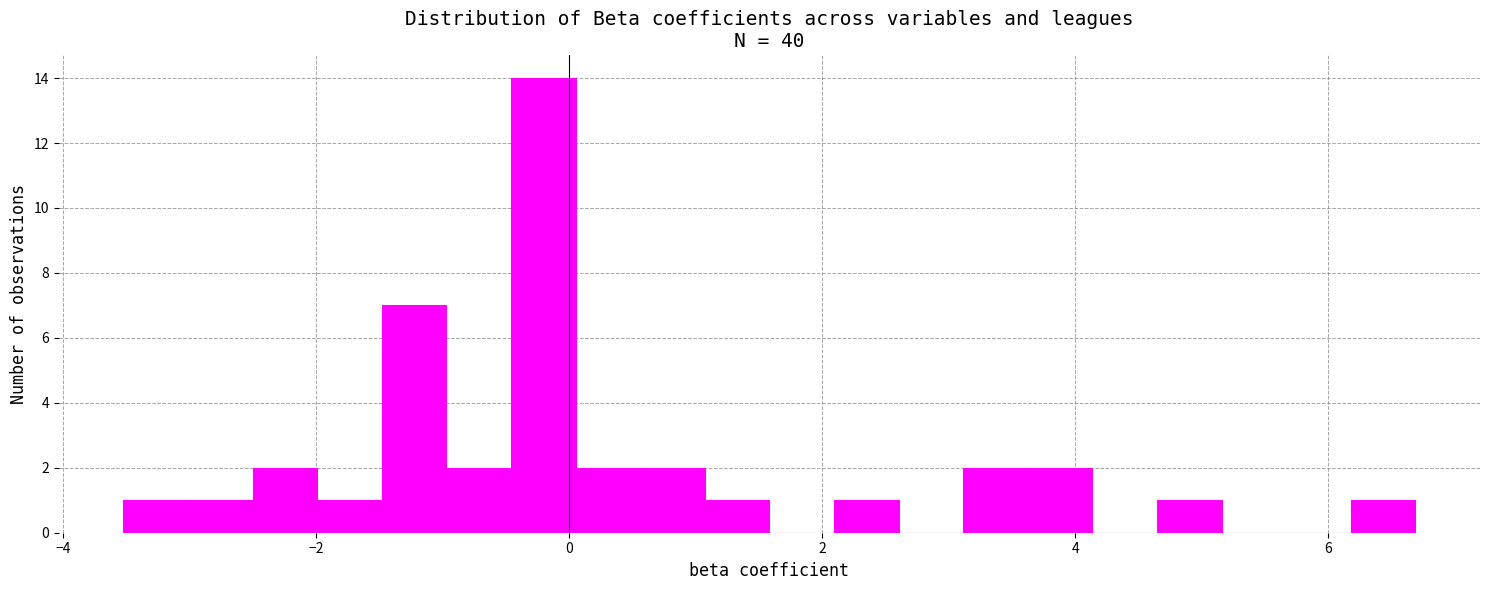

Read against the x-axis, roughly where is the centre of the tallest bar?

-0.2